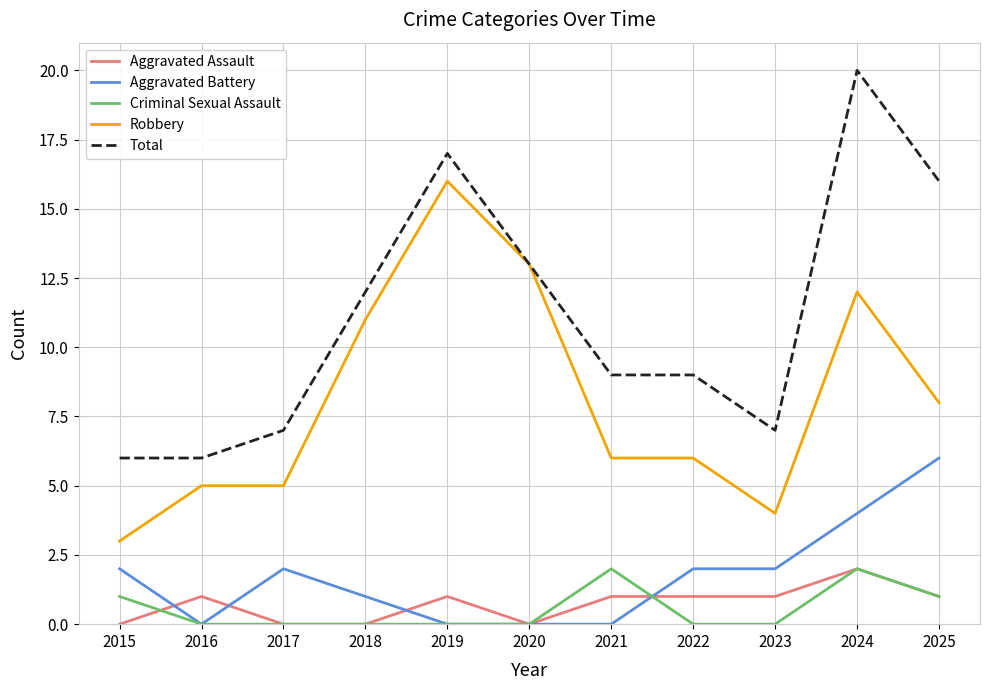

True or false: Robbery has a value of 18 at 2020.

False